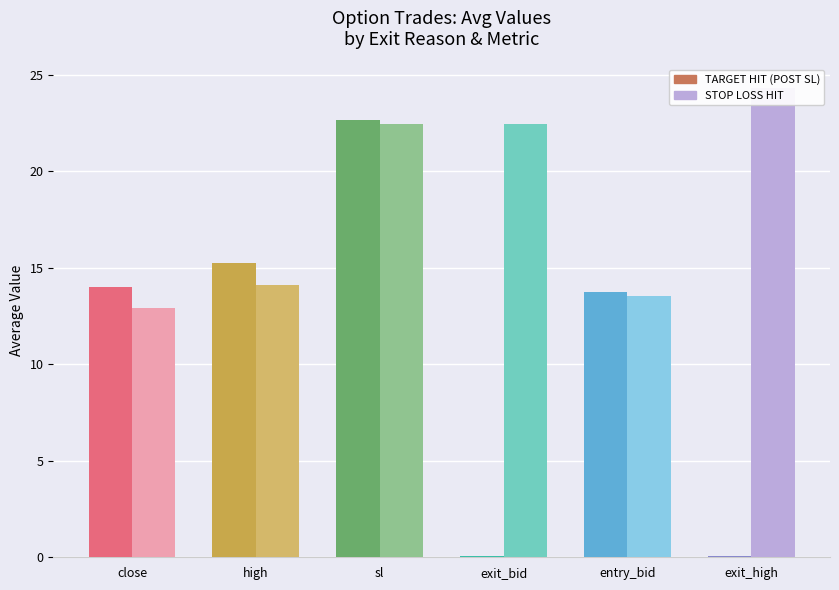

What is the sum of the STOP LOSS HIT values at high and close?

27.0